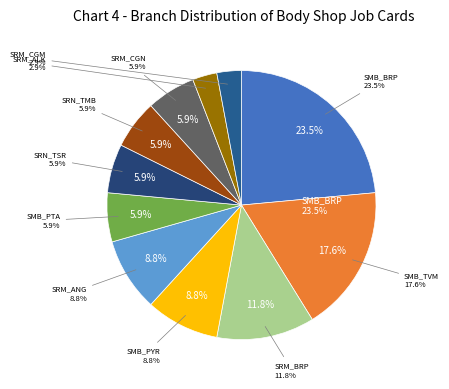

To the nearest percent, what percentage of the pie is SRM_CGN?

6%